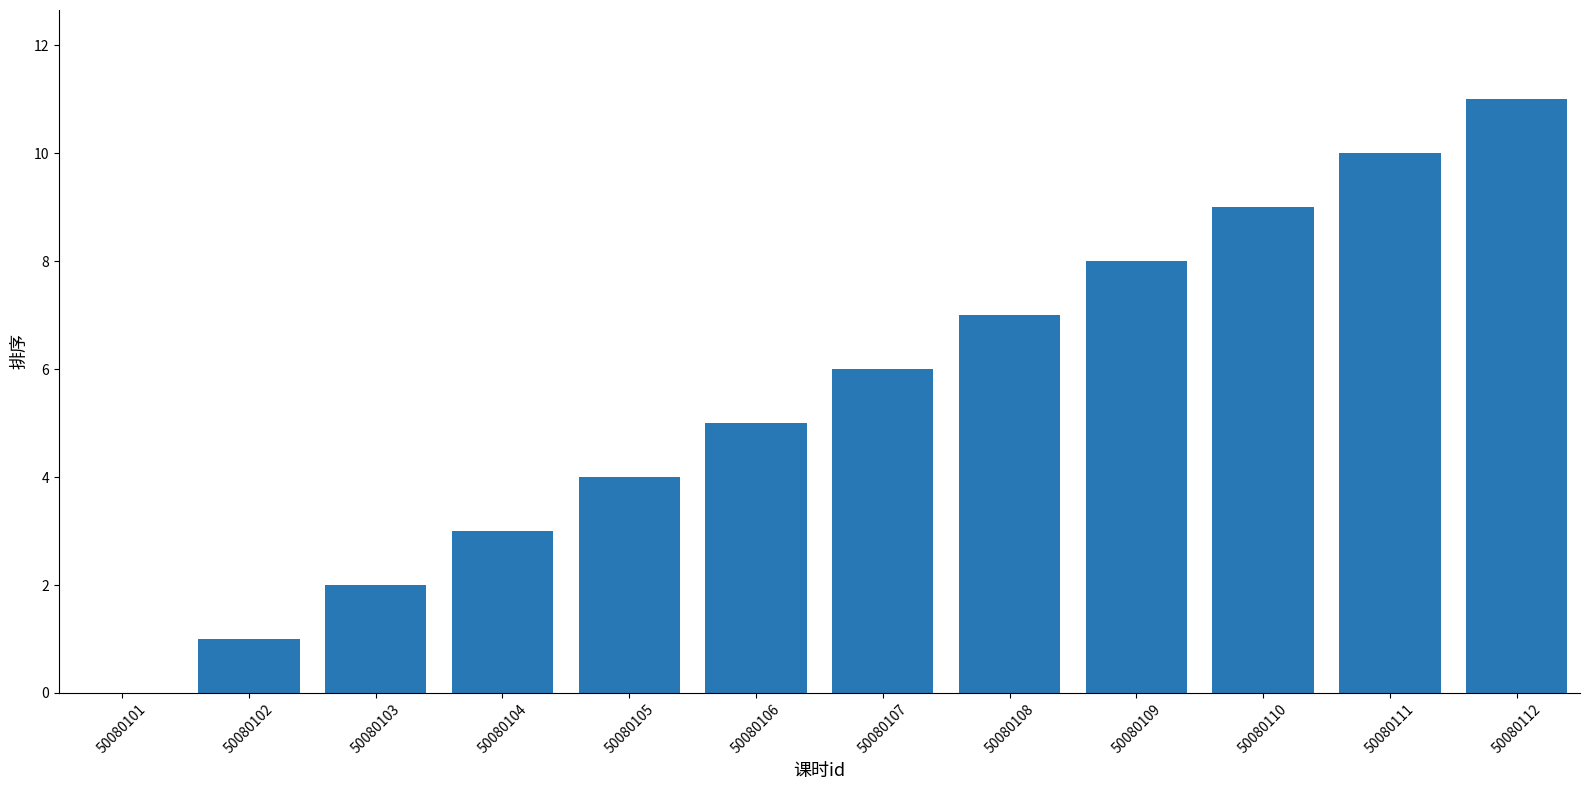

Reading left to right, list all the values displayed in this chart.

50080101=0	50080102=1	50080103=2	50080104=3	50080105=4	50080106=5	50080107=6	50080108=7	50080109=8	50080110=9	50080111=10	50080112=11